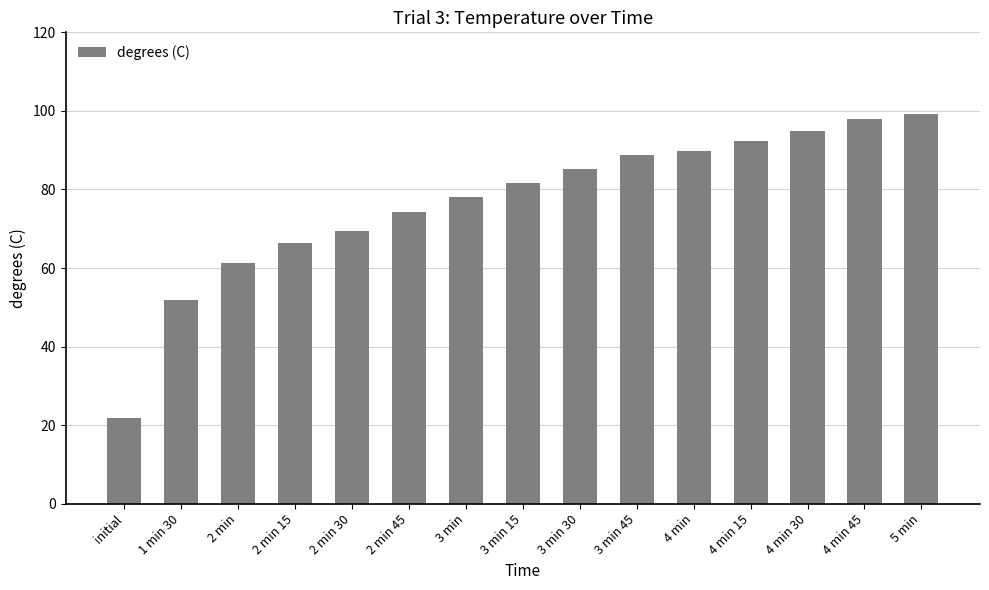

Does the chart contain stacked bars?

No